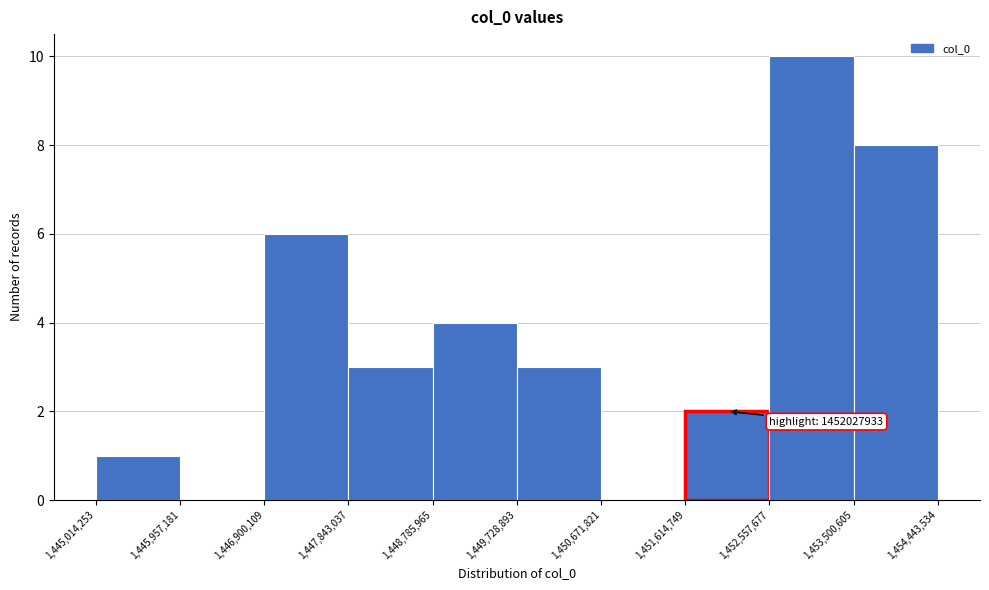

Over which range of the x-axis is the bar tallest?

1,452,557,677 to 1,453,500,605